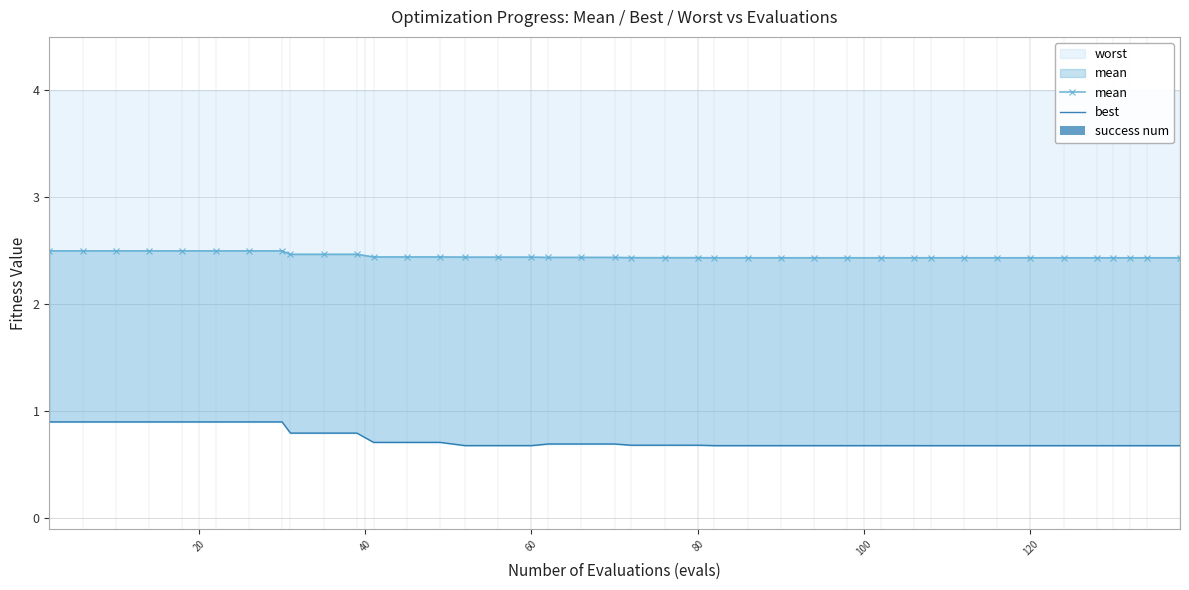

What is the value of the best bar at the 31st from the left?

0.7